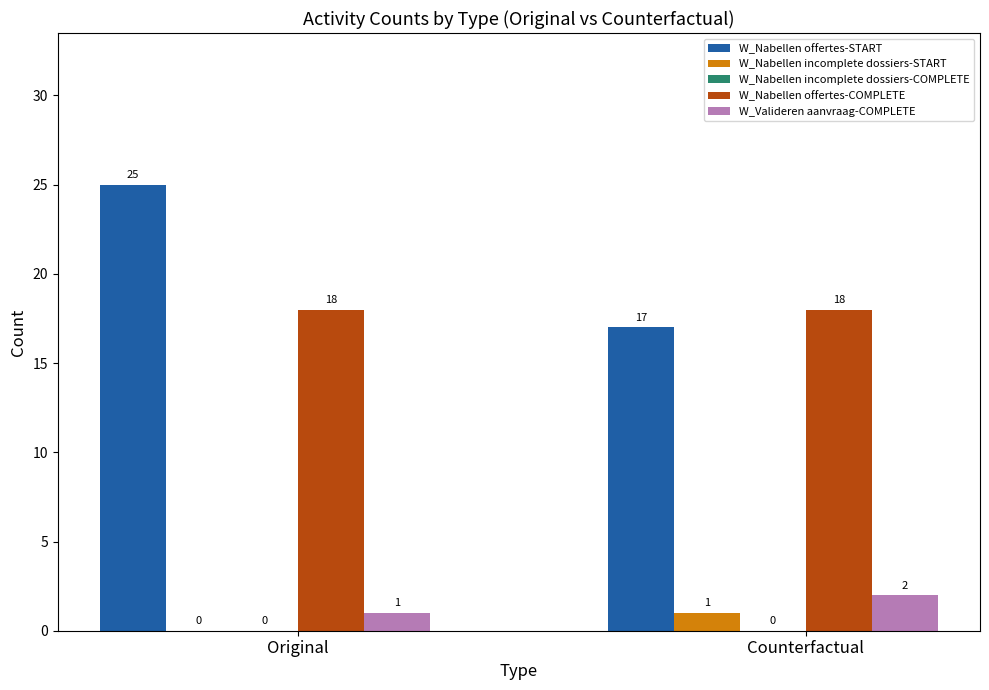

Reading right to left, transcribe all the data shown in this chart.

W_Nabellen offertes-START: Counterfactual=17	Original=25
W_Nabellen incomplete dossiers-START: Counterfactual=1	Original=0
W_Nabellen offertes-COMPLETE: Counterfactual=18	Original=18
W_Valideren aanvraag-COMPLETE: Counterfactual=2	Original=1